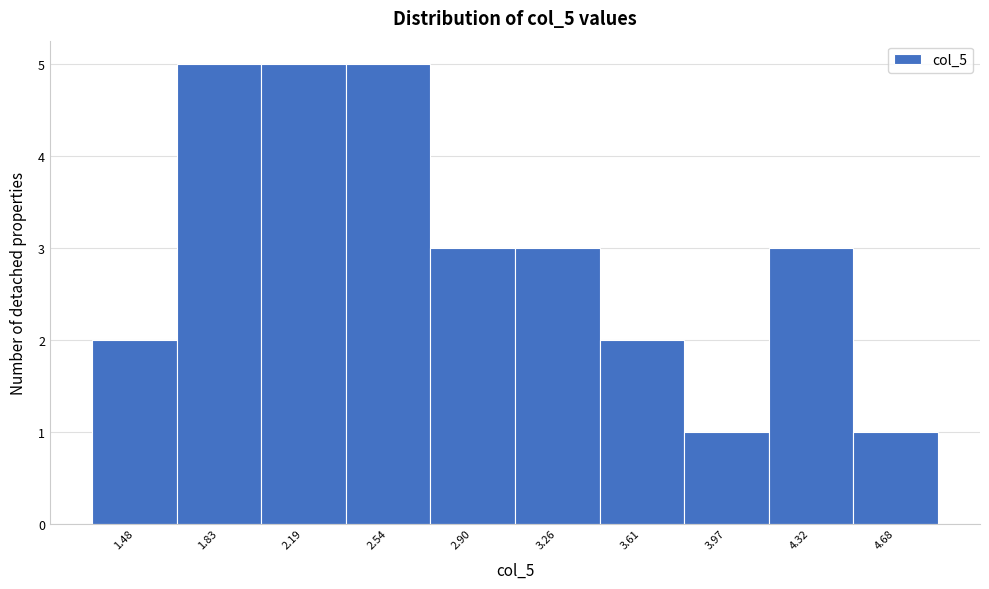

Reading left to right, transcribe all the data shown in this chart.

1.48=2	1.83=5	2.19=5	2.54=5	2.90=3	3.26=3	3.61=2	3.97=1	4.32=3	4.68=1